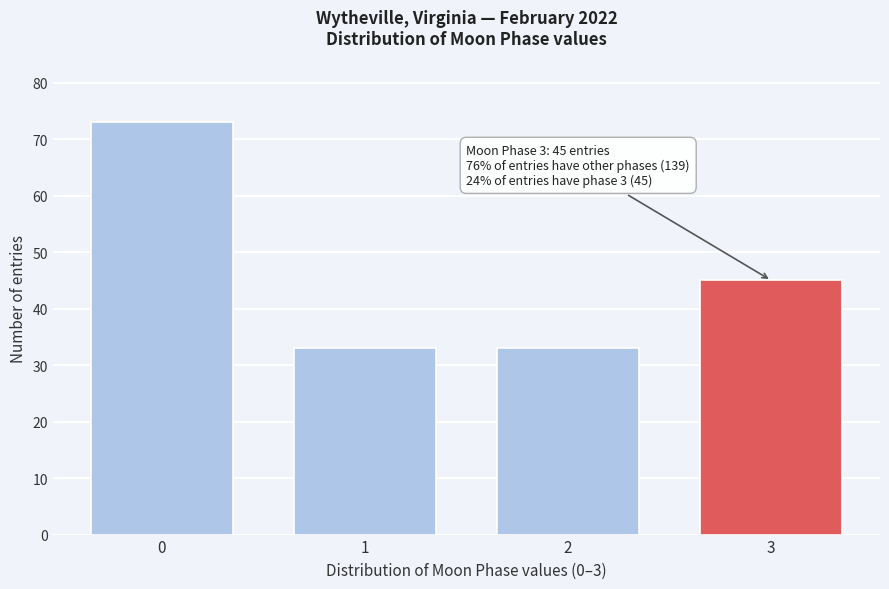

Reading left to right, list all the values displayed in this chart.

73	33	33	45